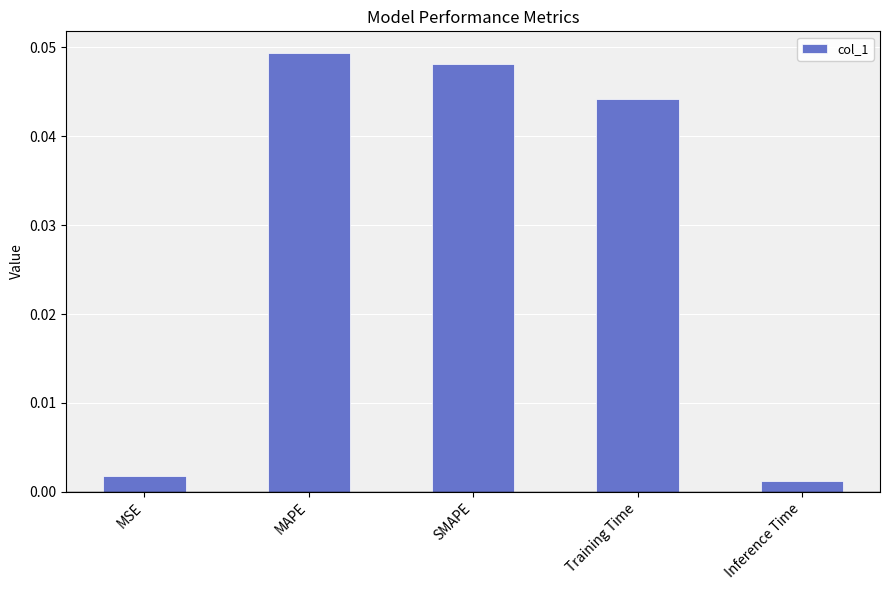

Which category has the highest value across all series?

MAPE